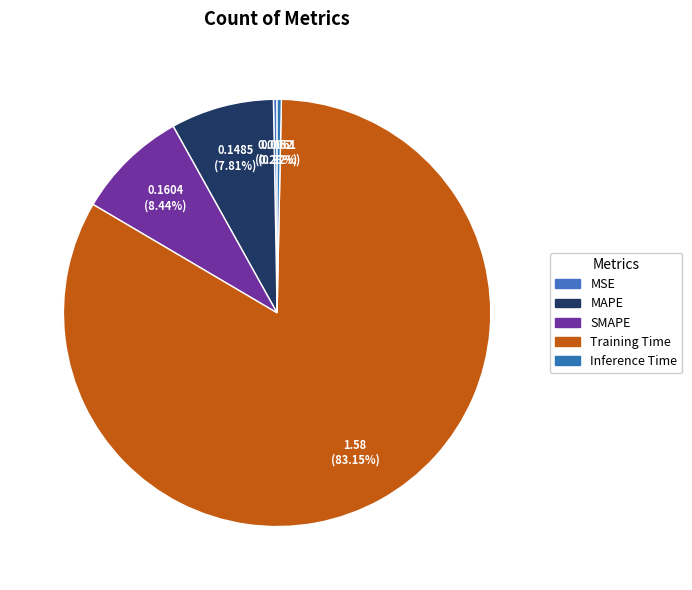

Combined, do MAPE and Training Time account for over 50%?

Yes